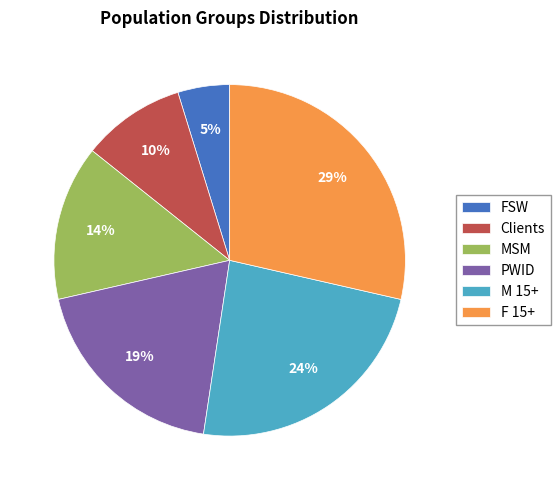

Rank the categories by value from lowest to highest.

FSW, Clients, MSM, PWID, M 15+, F 15+